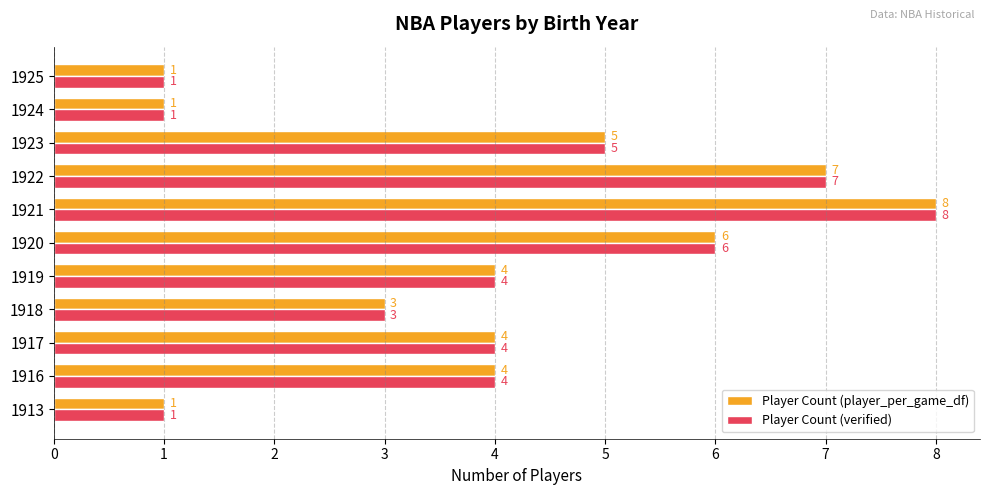

What is the minimum value for Player Count (player_per_game_df)?

1